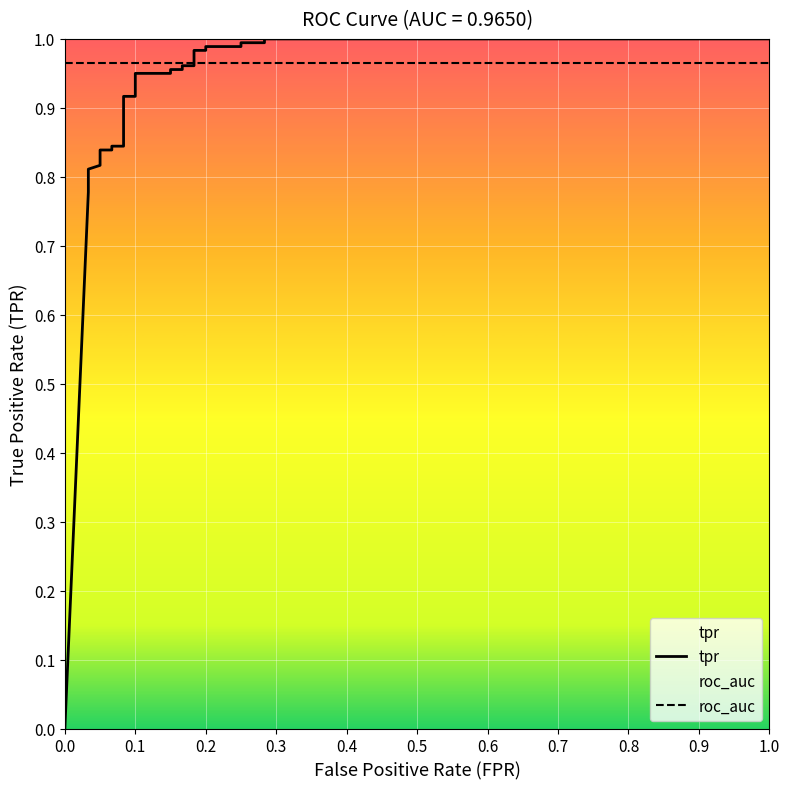

How many intersections are there between roc_auc and tpr?

1